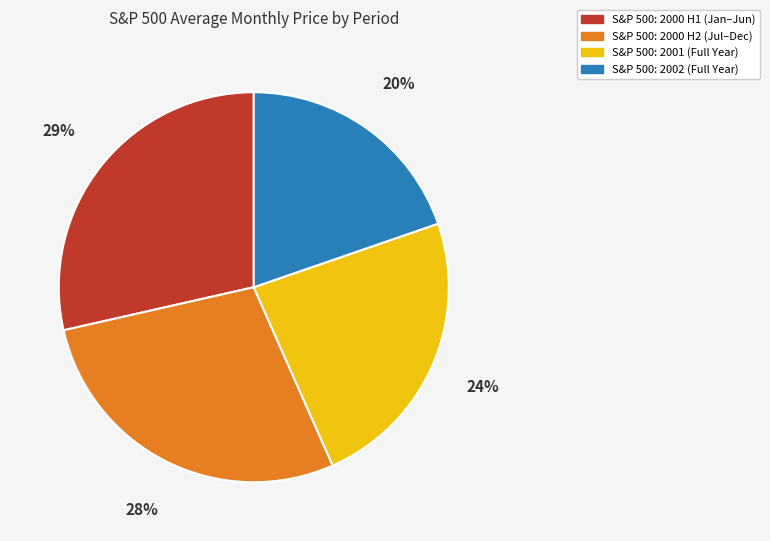

Do S&P 500: 2002 (Full Year) and S&P 500: 2000 H2 (Jul–Dec) together represent more than half of the pie?

No